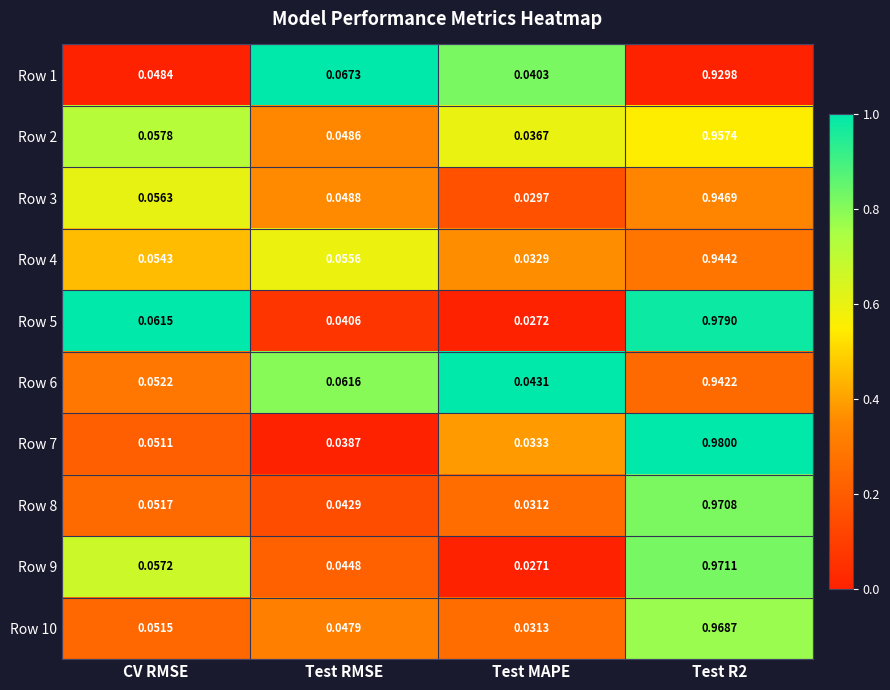

At which label is Row 9 closest to 0?

Test MAPE